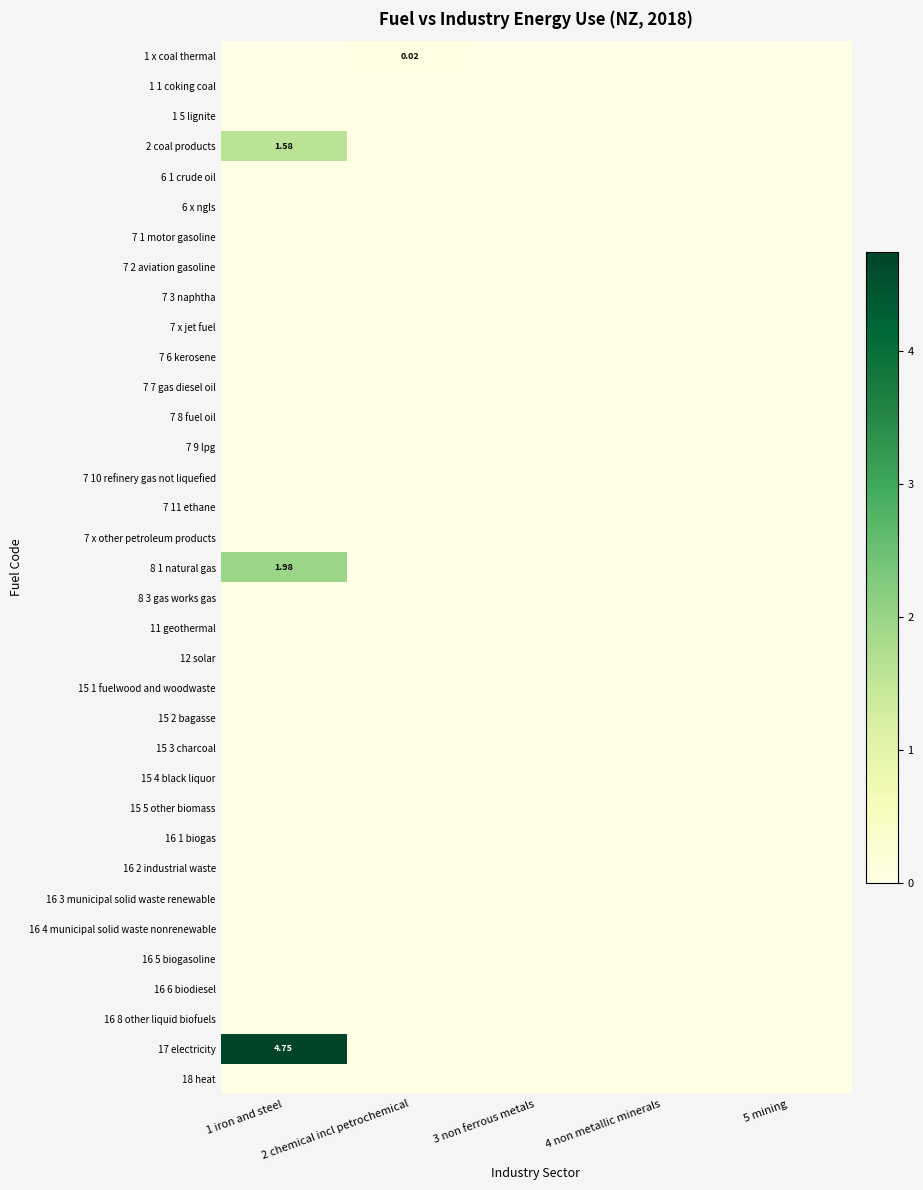

What is the total value across all series at 1 iron and steel?

8.3